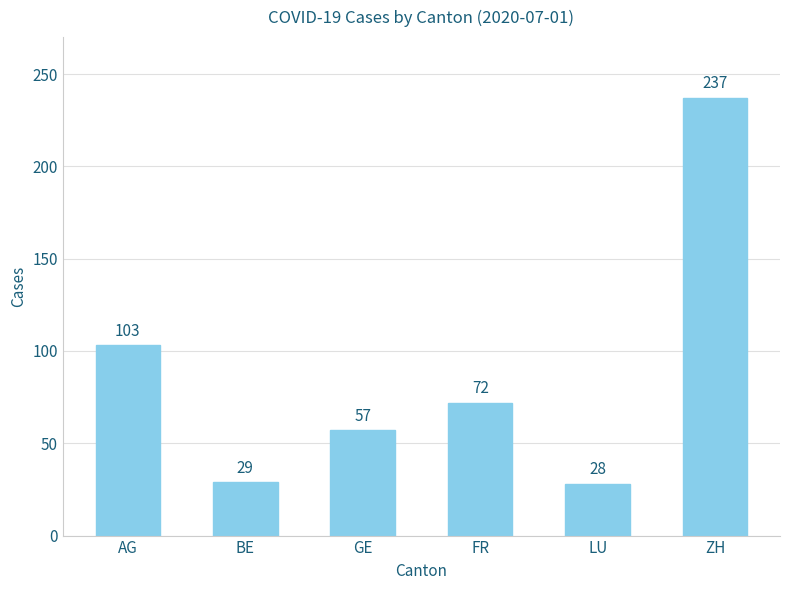

What is the value of the 6th bar from the left?

237